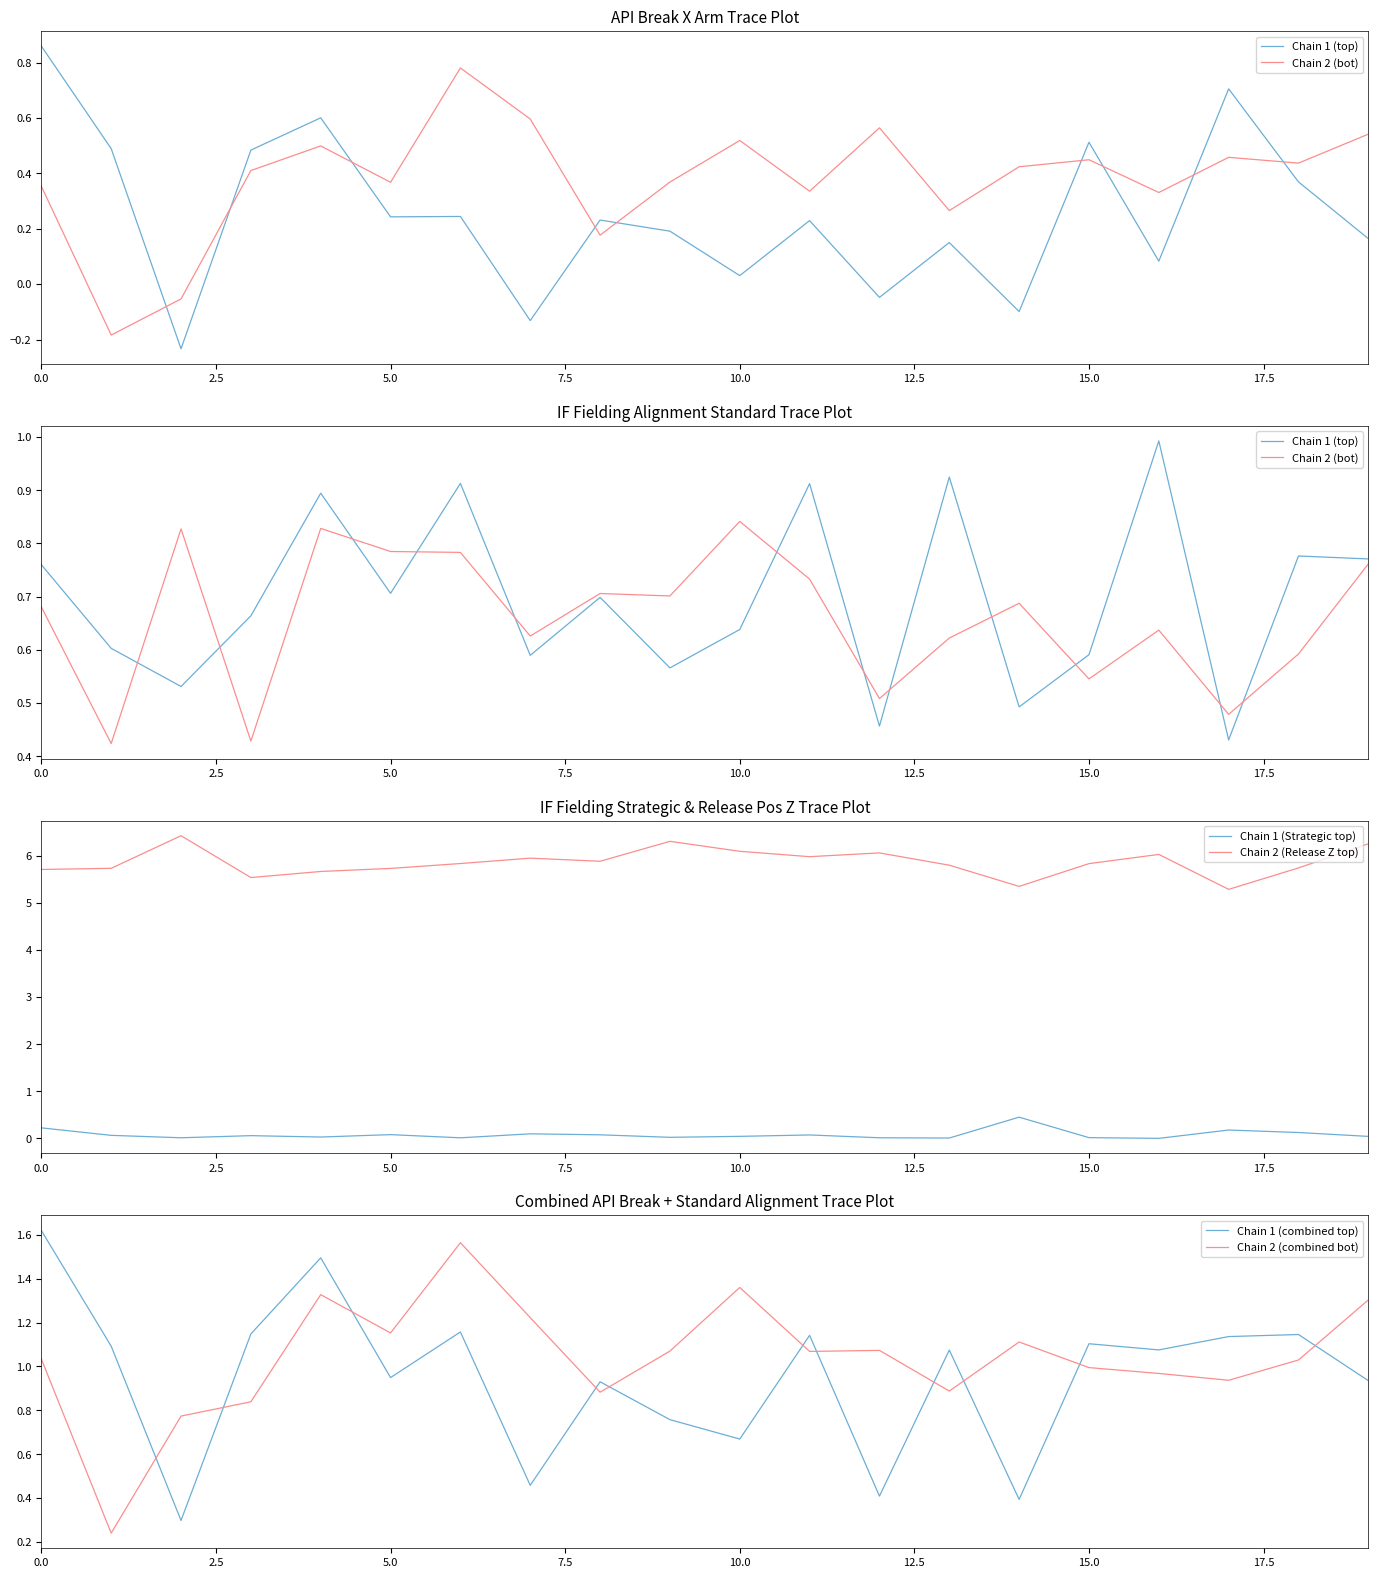

True or false: Chain 2 (combined bot) and Chain 2 (Release Z top) cross at least once.

False